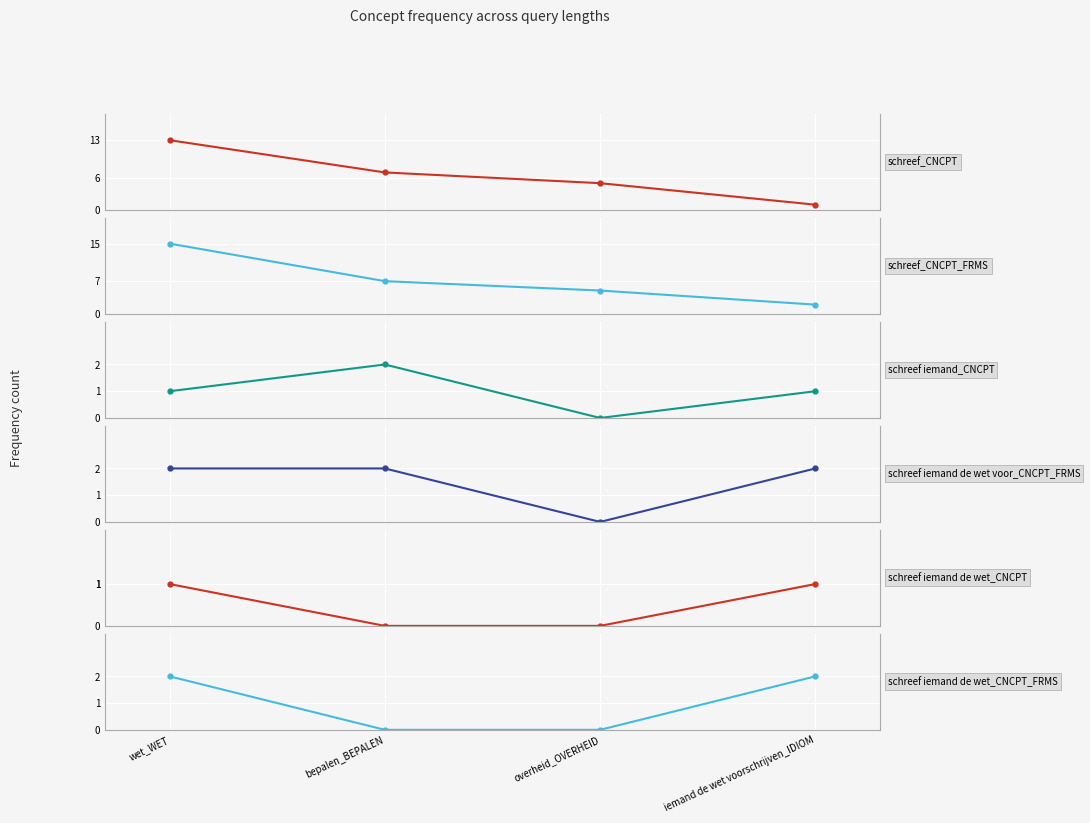

True or false: schreef_CNCPT has a value of 1 at iemand de wet voorschrijven_IDIOM.

True